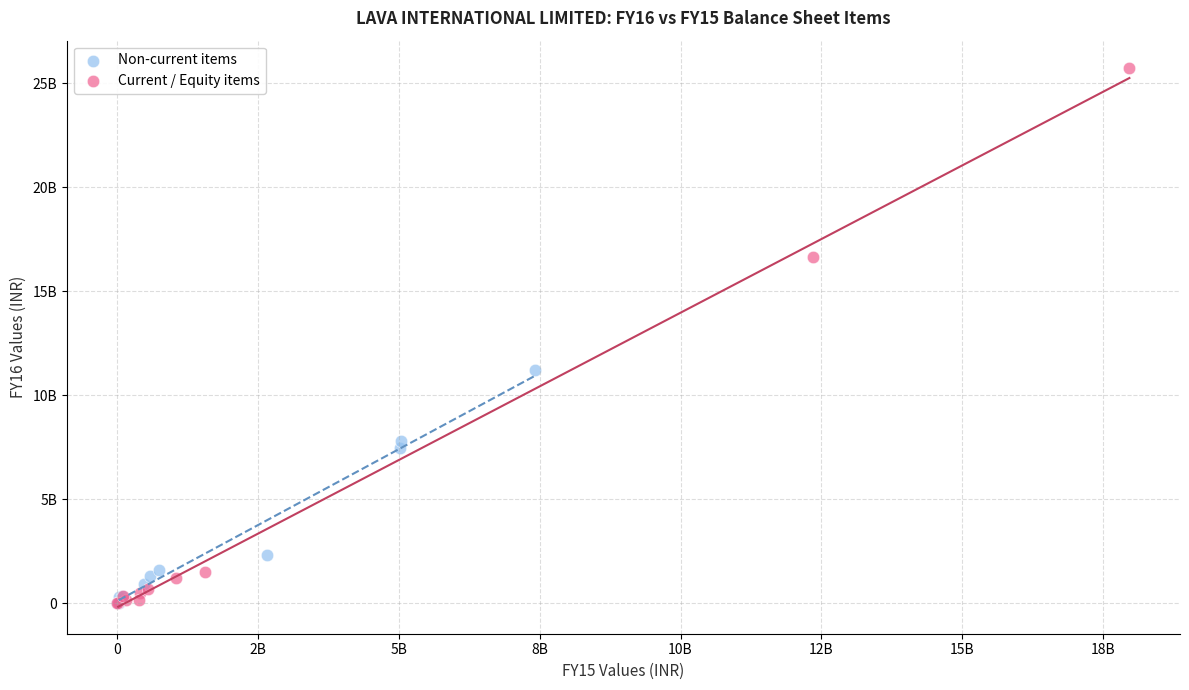

Which series contains the highest Y value?

Current / Equity items